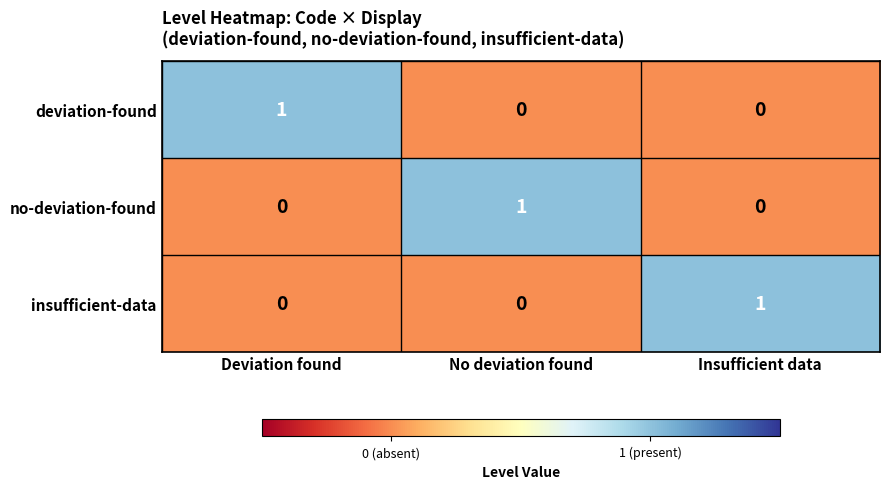

How many no-deviation-found values are between 0 and 1?

3